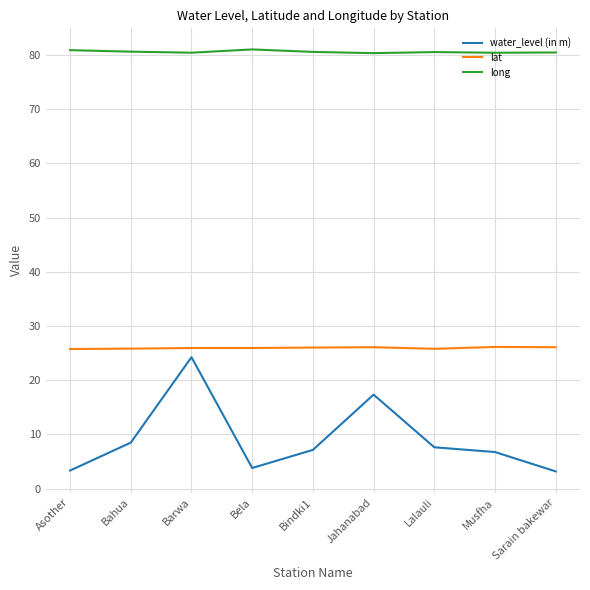

Where is the first local minimum for water_level (in m)?

Bela